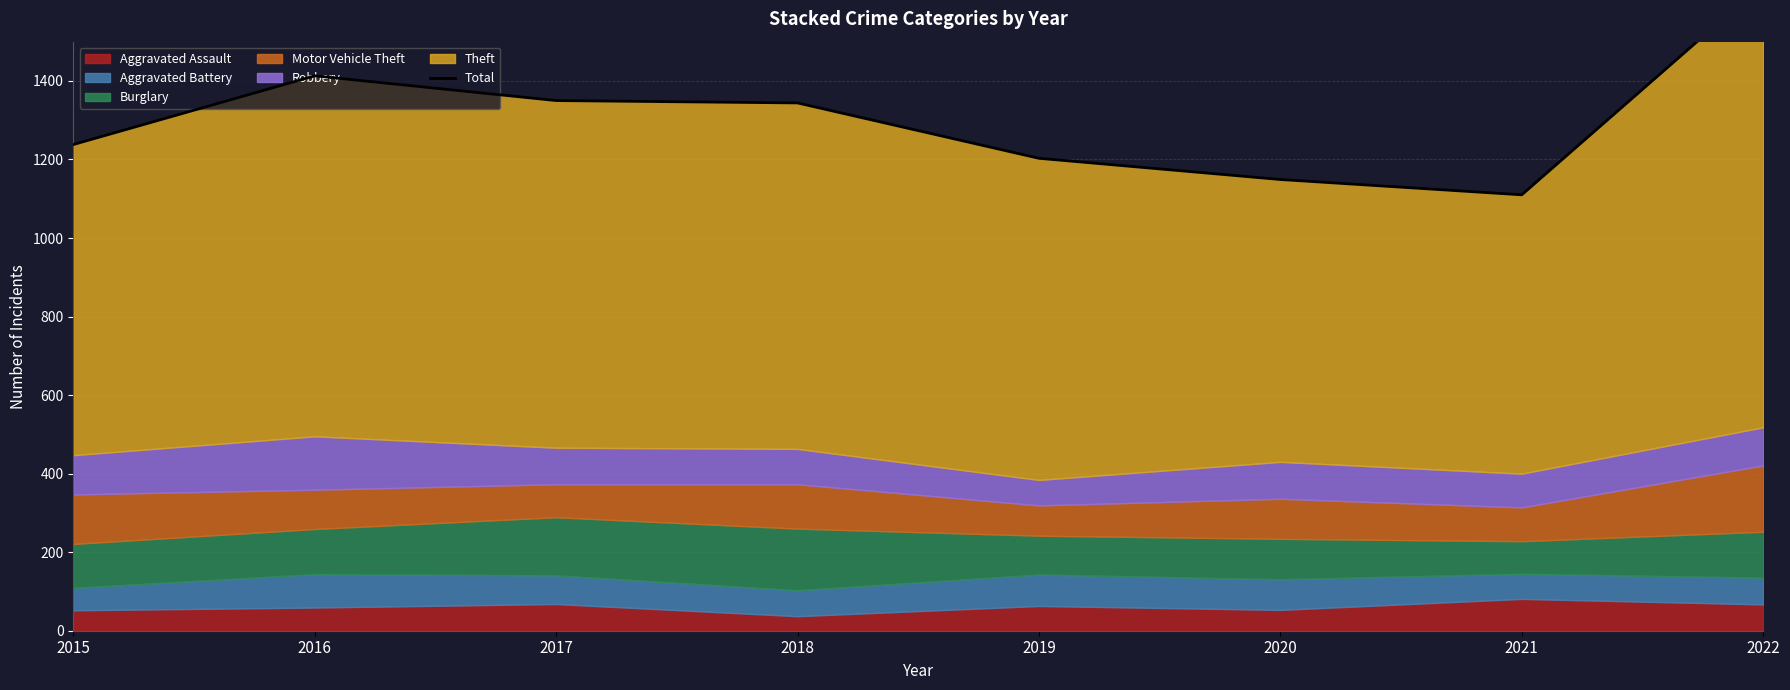

Reading left to right, transcribe all the data shown in this chart.

1238	1413	1350	1344	1203	1149	1110	1647